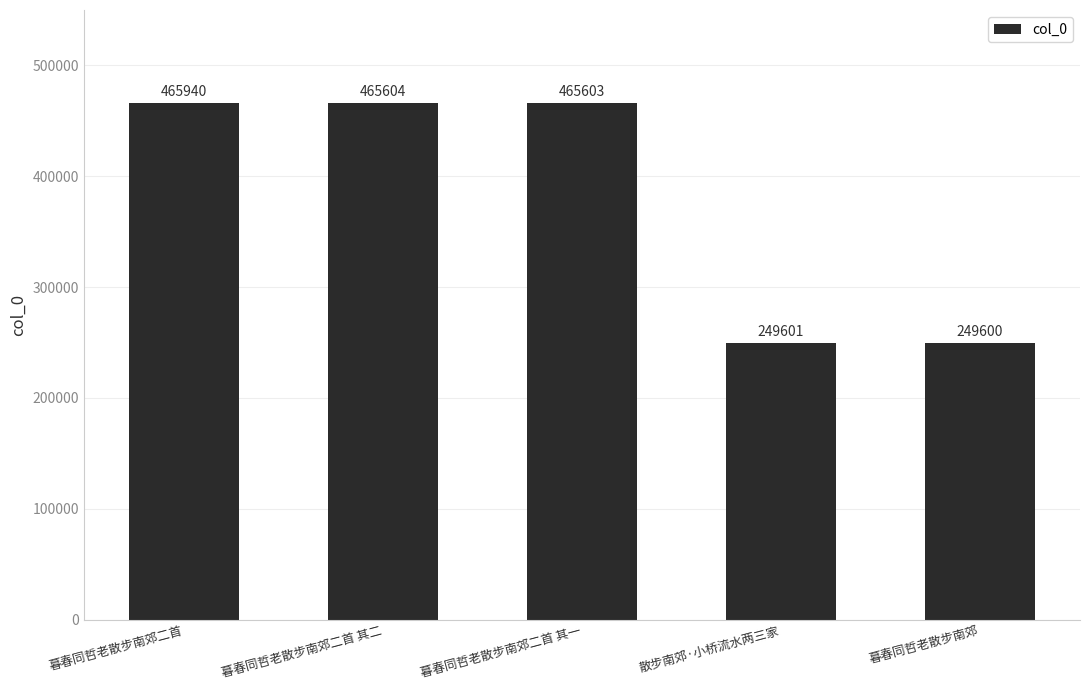

What is the label of the 3rd bar from the right?

暮春同哲老散步南郊二首 其一